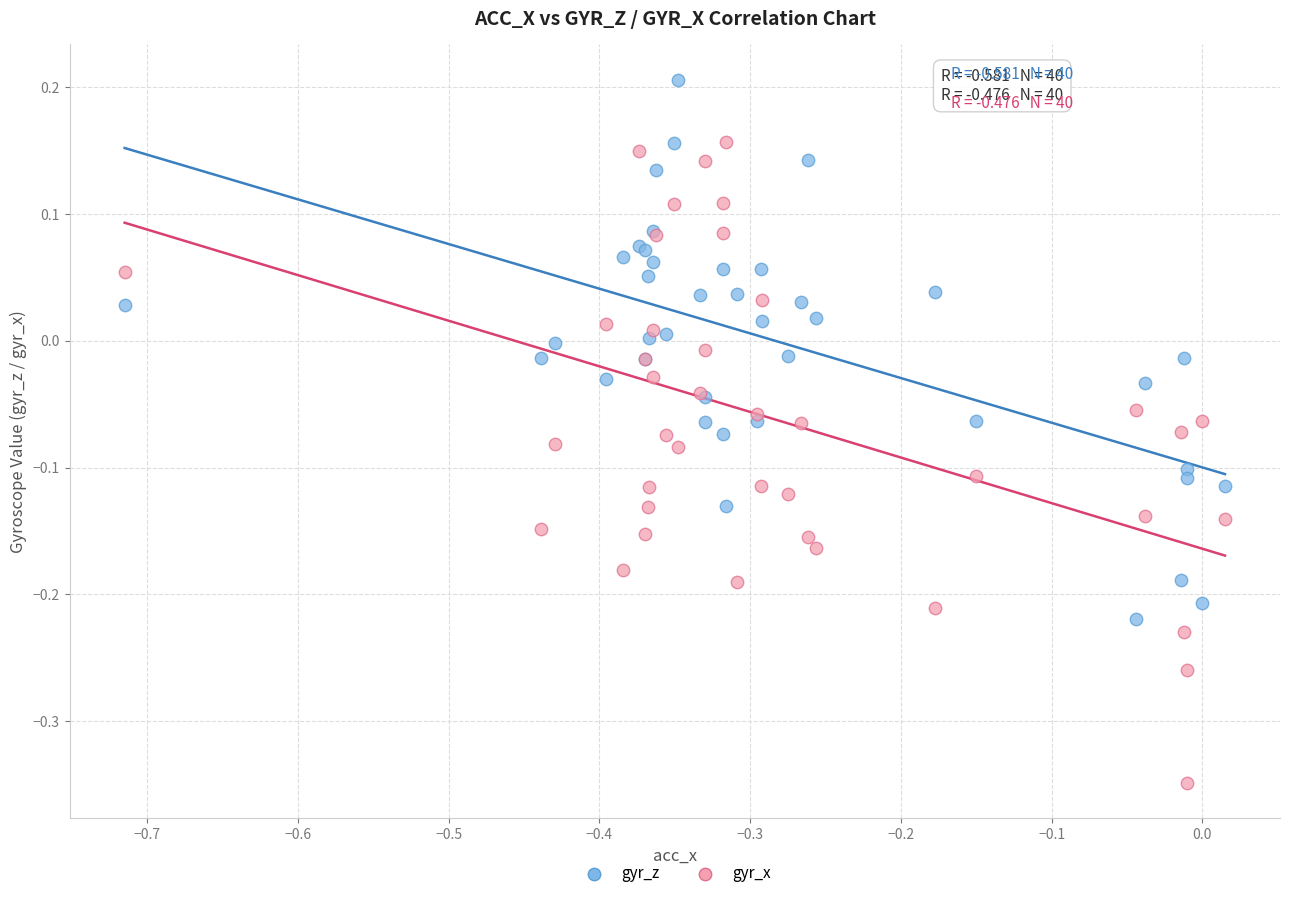

Which series contains the highest Y value?

gyr_z